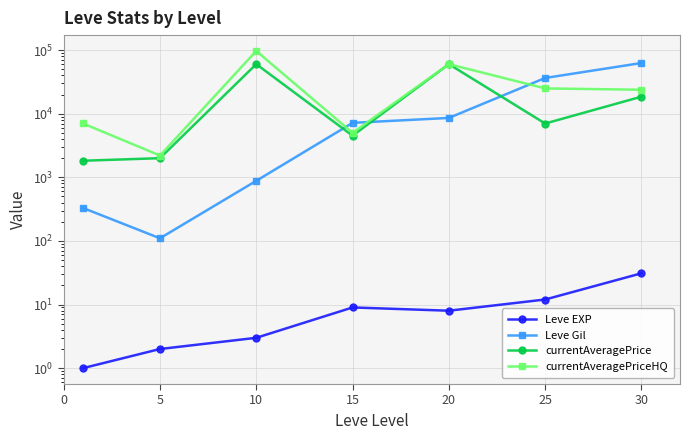

What value does the Leve Gil series have at 30?

62560